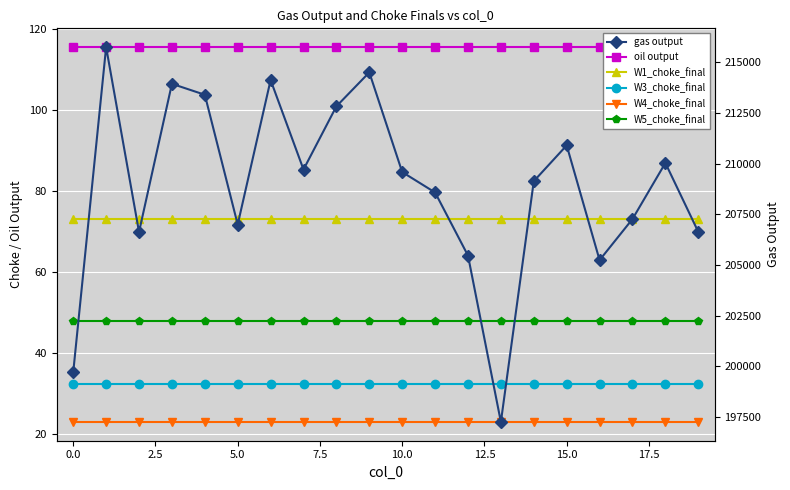

The gas output series shows 206631.9 at 19. True or false?

True